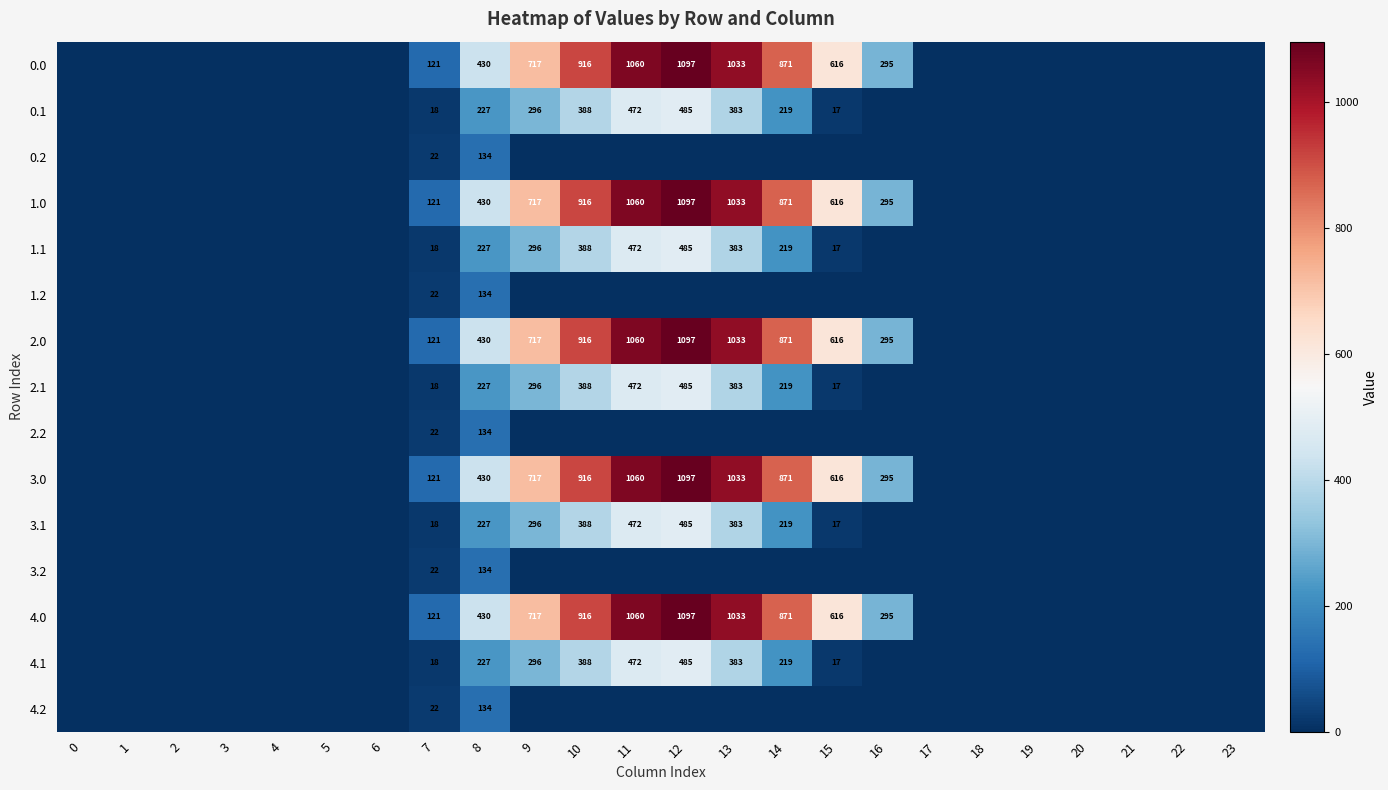

Is it true that 1.1 equals 485 at 12?

True